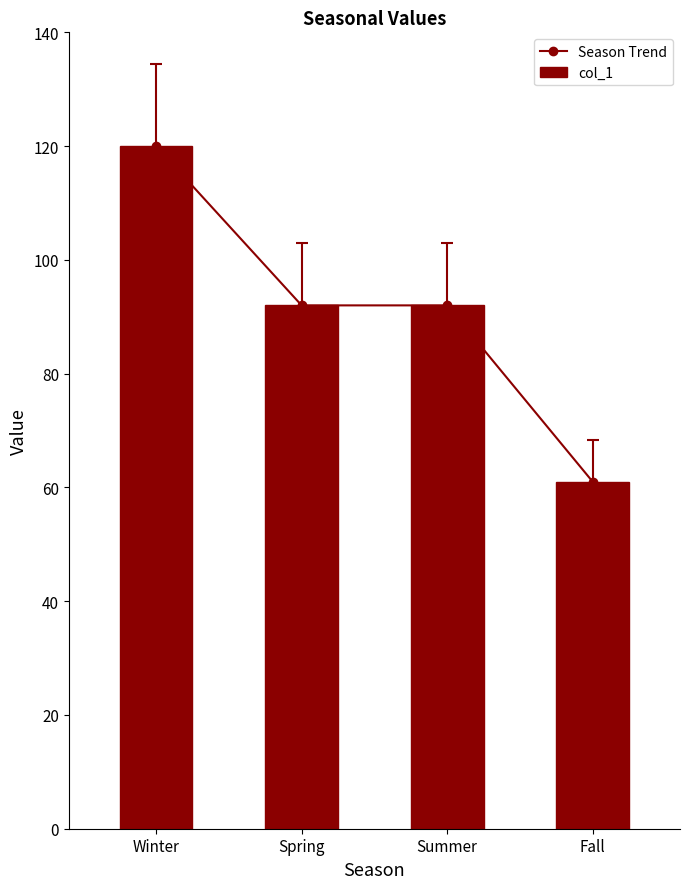

What is the sum of all Season Trend values?

365